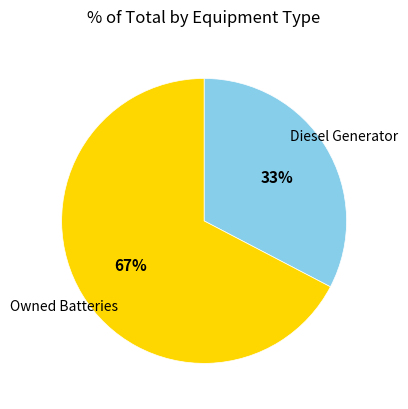

What is the smallest slice in the pie chart?

Diesel Generator